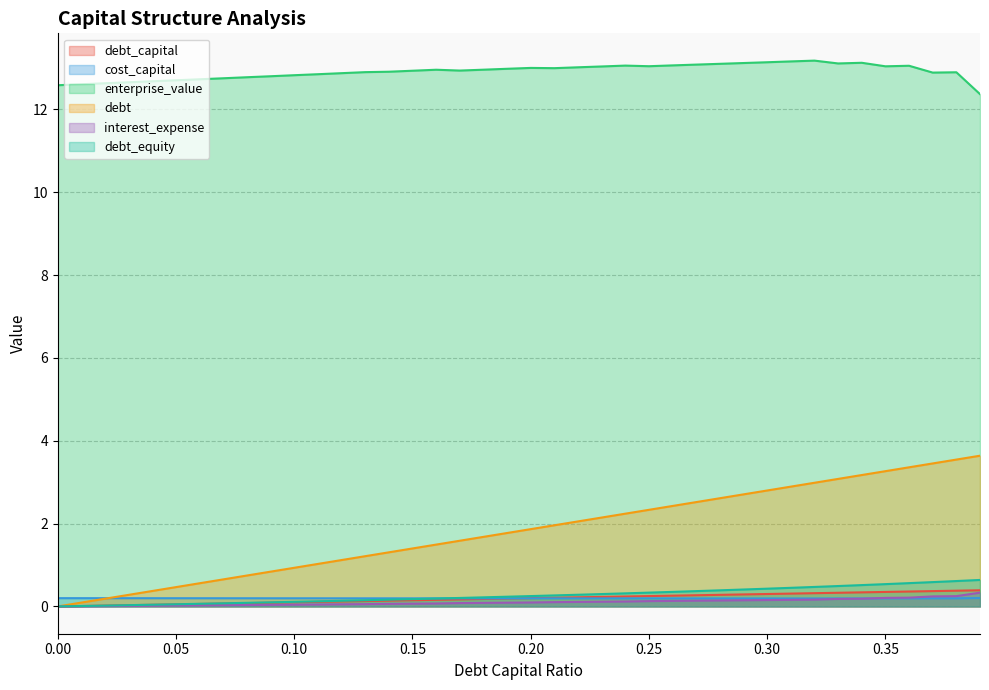

What is the total value across all series at 0.16?

15.1